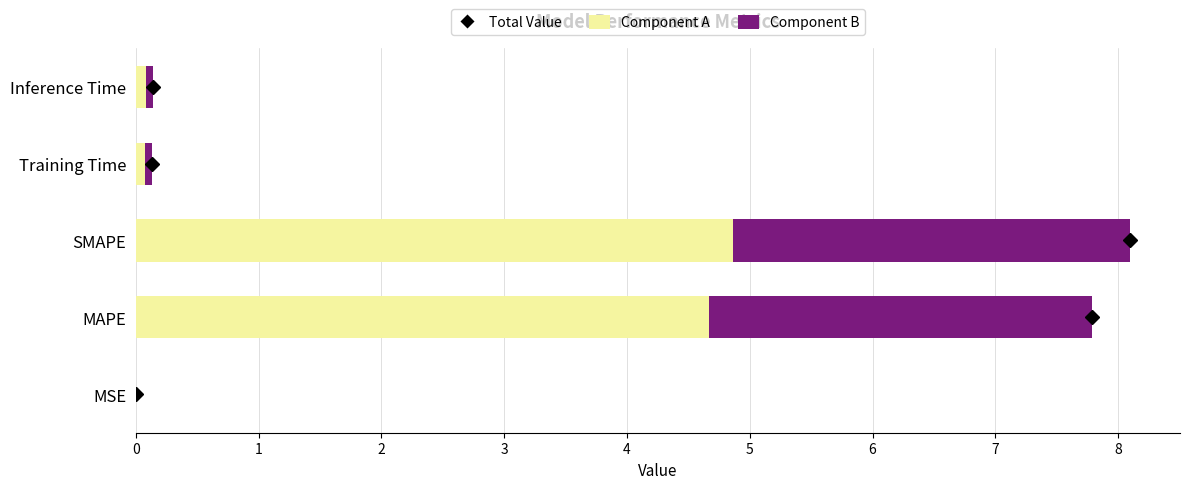

What is the maximum value for Component A?

4.9